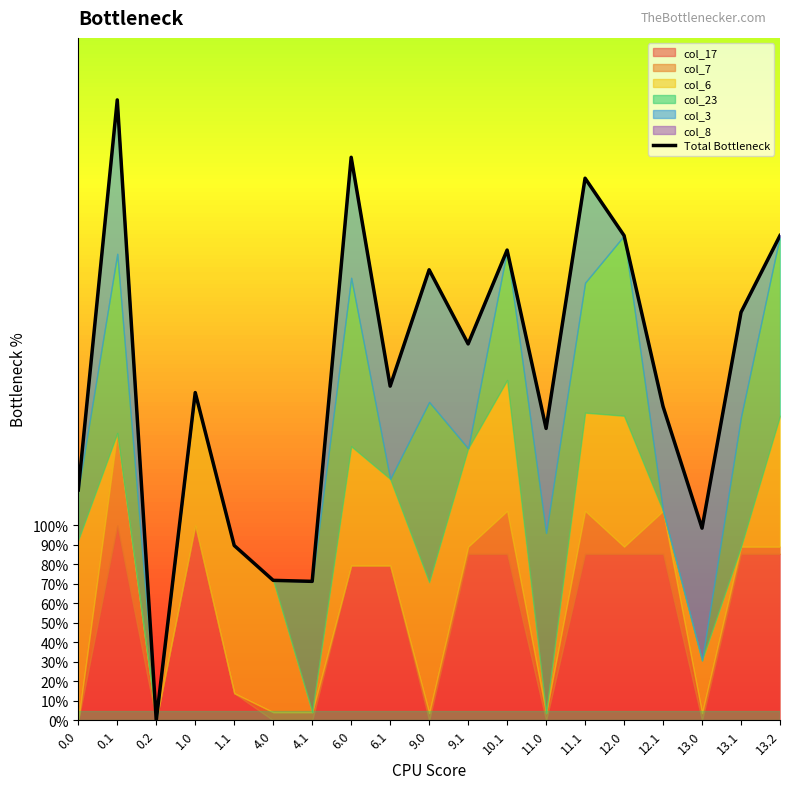

What position from the left is 4.0?

6